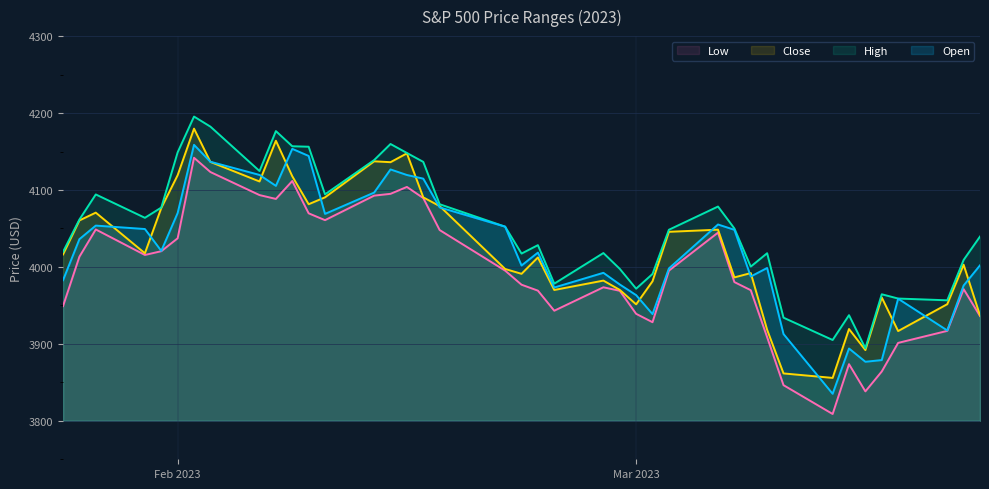

How many interior local valleys does the Close series have?

11